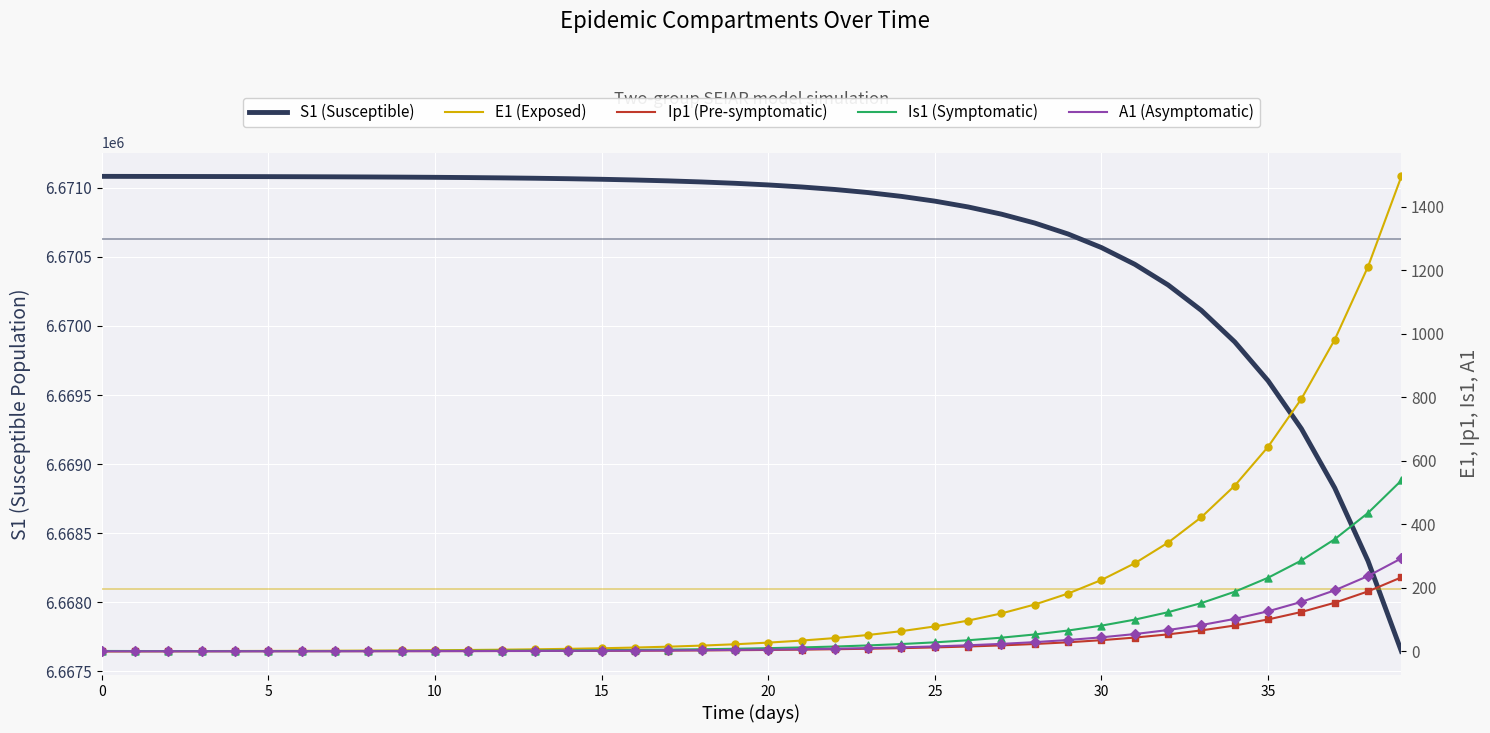

Which series has the largest Y range (max minus min)?

S1 (Susceptible)